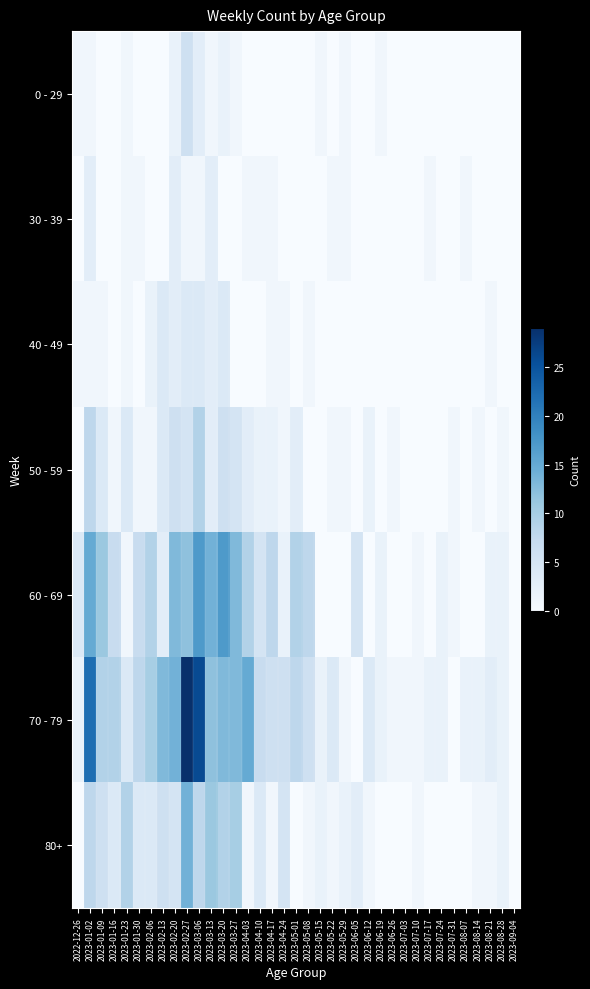

Reading right to left, list all the values displayed in this chart.

0 - 29: 2023-09-04=0	2023-08-28=0	2023-08-21=0	2023-08-14=0	2023-08-07=0	2023-07-31=0	2023-07-24=0	2023-07-17=0	2023-07-10=0	2023-07-03=0	2023-06-26=0	2023-06-19=1	2023-06-12=0	2023-06-05=0	2023-05-29=1	2023-05-22=0	2023-05-15=1	2023-05-08=0	2023-05-01=0	2023-04-24=0	2023-04-17=0	2023-04-10=0	2023-04-03=0	2023-03-27=1	2023-03-20=2	2023-03-13=1	2023-03-06=3	2023-02-27=6	2023-02-20=2	2023-02-13=0	2023-02-06=0	2023-01-30=0	2023-01-23=1	2023-01-16=0	2023-01-09=0	2023-01-02=1	2022-12-26=1
30 - 39: 2023-09-04=0	2023-08-28=0	2023-08-21=0	2023-08-14=0	2023-08-07=1	2023-07-31=0	2023-07-24=0	2023-07-17=1	2023-07-10=0	2023-07-03=0	2023-06-26=0	2023-06-19=0	2023-06-12=0	2023-06-05=0	2023-05-29=1	2023-05-22=1	2023-05-15=0	2023-05-08=0	2023-05-01=0	2023-04-24=0	2023-04-17=1	2023-04-10=1	2023-04-03=1	2023-03-27=0	2023-03-20=0	2023-03-13=3	2023-03-06=1	2023-02-27=1	2023-02-20=3	2023-02-13=0	2023-02-06=0	2023-01-30=1	2023-01-23=1	2023-01-16=0	2023-01-09=0	2023-01-02=3	2022-12-26=0
40 - 49: 2023-09-04=0	2023-08-28=0	2023-08-21=1	2023-08-14=0	2023-08-07=0	2023-07-31=0	2023-07-24=0	2023-07-17=0	2023-07-10=0	2023-07-03=0	2023-06-26=0	2023-06-19=0	2023-06-12=0	2023-06-05=0	2023-05-29=0	2023-05-22=0	2023-05-15=0	2023-05-08=1	2023-05-01=0	2023-04-24=1	2023-04-17=1	2023-04-10=0	2023-04-03=0	2023-03-27=0	2023-03-20=4	2023-03-13=3	2023-03-06=4	2023-02-27=4	2023-02-20=3	2023-02-13=4	2023-02-06=2	2023-01-30=0	2023-01-23=1	2023-01-16=0	2023-01-09=1	2023-01-02=1	2022-12-26=1
50 - 59: 2023-09-04=0	2023-08-28=1	2023-08-21=0	2023-08-14=1	2023-08-07=0	2023-07-31=1	2023-07-24=0	2023-07-17=0	2023-07-10=0	2023-07-03=0	2023-06-26=1	2023-06-19=0	2023-06-12=2	2023-06-05=0	2023-05-29=1	2023-05-22=1	2023-05-15=0	2023-05-08=0	2023-05-01=3	2023-04-24=1	2023-04-17=2	2023-04-10=2	2023-04-03=3	2023-03-27=5	2023-03-20=6	2023-03-13=3	2023-03-06=9	2023-02-27=5	2023-02-20=6	2023-02-13=4	2023-02-06=1	2023-01-30=1	2023-01-23=4	2023-01-16=1	2023-01-09=4	2023-01-02=8	2022-12-26=0
60 - 69: 2023-09-04=0	2023-08-28=2	2023-08-21=2	2023-08-14=0	2023-08-07=0	2023-07-31=1	2023-07-24=2	2023-07-17=0	2023-07-10=1	2023-07-03=0	2023-06-26=0	2023-06-19=2	2023-06-12=0	2023-06-05=5	2023-05-29=0	2023-05-22=0	2023-05-15=0	2023-05-08=8	2023-05-01=9	2023-04-24=2	2023-04-17=8	2023-04-10=5	2023-04-03=9	2023-03-27=13	2023-03-20=17	2023-03-13=14	2023-03-06=17	2023-02-27=12	2023-02-20=13	2023-02-13=3	2023-02-06=9	2023-01-30=7	2023-01-23=1	2023-01-16=7	2023-01-09=11	2023-01-02=15	2022-12-26=4
70 - 79: 2023-09-04=0	2023-08-28=2	2023-08-21=3	2023-08-14=2	2023-08-07=2	2023-07-31=0	2023-07-24=2	2023-07-17=2	2023-07-10=1	2023-07-03=1	2023-06-26=1	2023-06-19=2	2023-06-12=4	2023-06-05=0	2023-05-29=1	2023-05-22=4	2023-05-15=2	2023-05-08=6	2023-05-01=8	2023-04-24=6	2023-04-17=6	2023-04-10=7	2023-04-03=15	2023-03-27=13	2023-03-20=13	2023-03-13=12	2023-03-06=26	2023-02-27=29	2023-02-20=14	2023-02-13=13	2023-02-06=10	2023-01-30=8	2023-01-23=4	2023-01-16=9	2023-01-09=9	2023-01-02=22	2022-12-26=2
80+: 2023-09-04=0	2023-08-28=2	2023-08-21=1	2023-08-14=1	2023-08-07=0	2023-07-31=0	2023-07-24=0	2023-07-17=0	2023-07-10=1	2023-07-03=0	2023-06-26=0	2023-06-19=0	2023-06-12=1	2023-06-05=3	2023-05-29=2	2023-05-22=1	2023-05-15=2	2023-05-08=1	2023-05-01=0	2023-04-24=5	2023-04-17=1	2023-04-10=4	2023-04-03=1	2023-03-27=10	2023-03-20=9	2023-03-13=11	2023-03-06=8	2023-02-27=14	2023-02-20=5	2023-02-13=6	2023-02-06=4	2023-01-30=4	2023-01-23=9	2023-01-16=4	2023-01-09=6	2023-01-02=8	2022-12-26=0